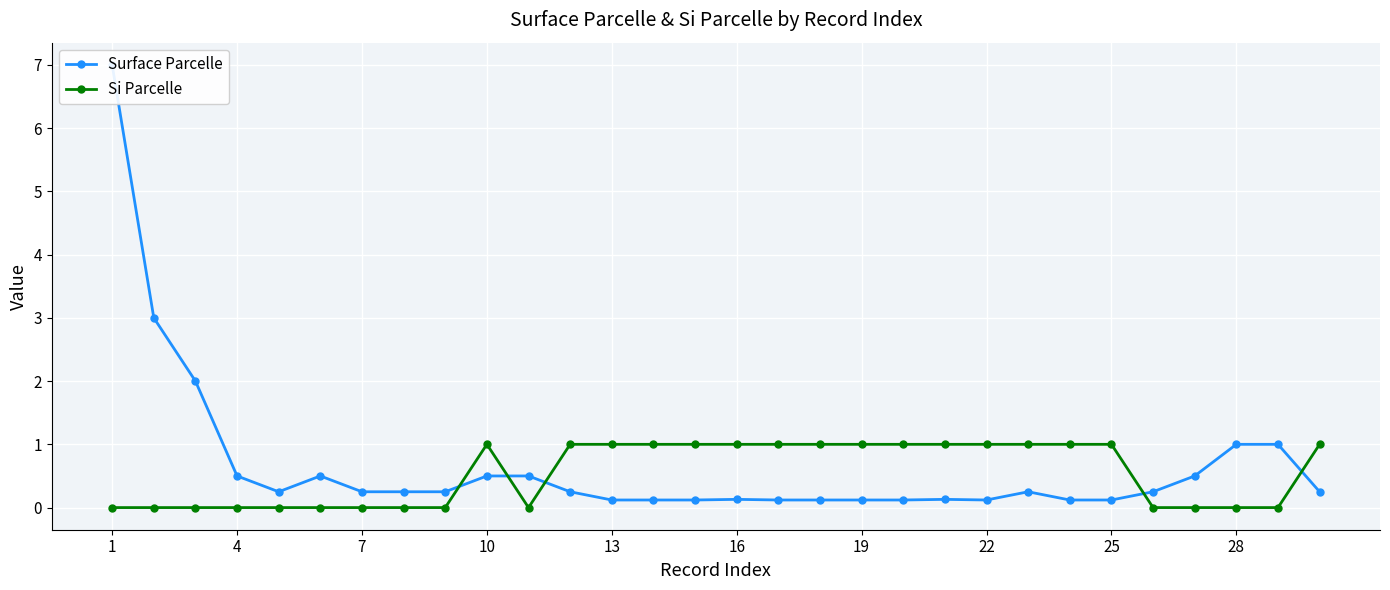

Is it true that Surface Parcelle equals 0.5 at 26?

True